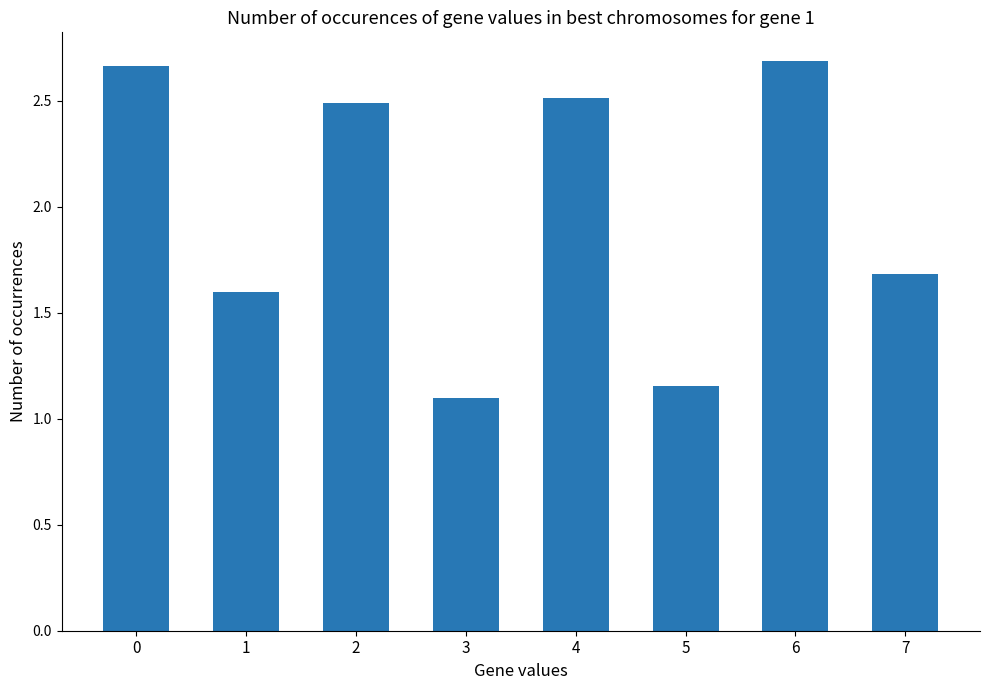

What is the sum of the values at 2 and 1?

4.1